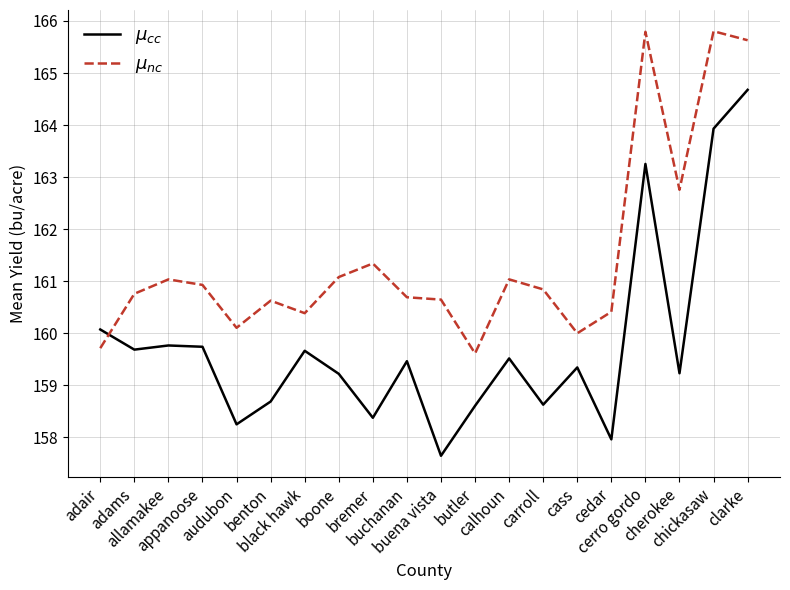

How many times do $\mu_{cc}$ and $\mu_{nc}$ cross each other?

1